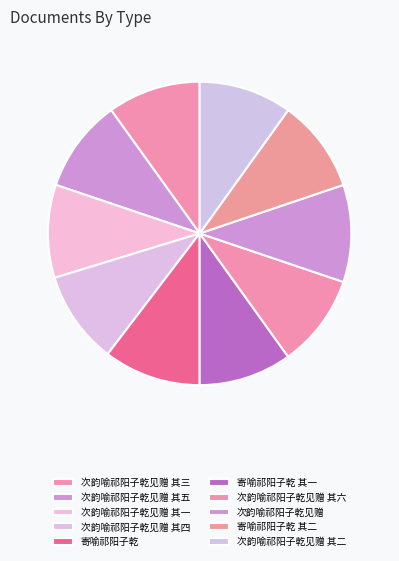

What is the total percentage of 次韵喻祁阳子乾见赠 and 次韵喻祁阳子乾见赠 其五?

20.3%